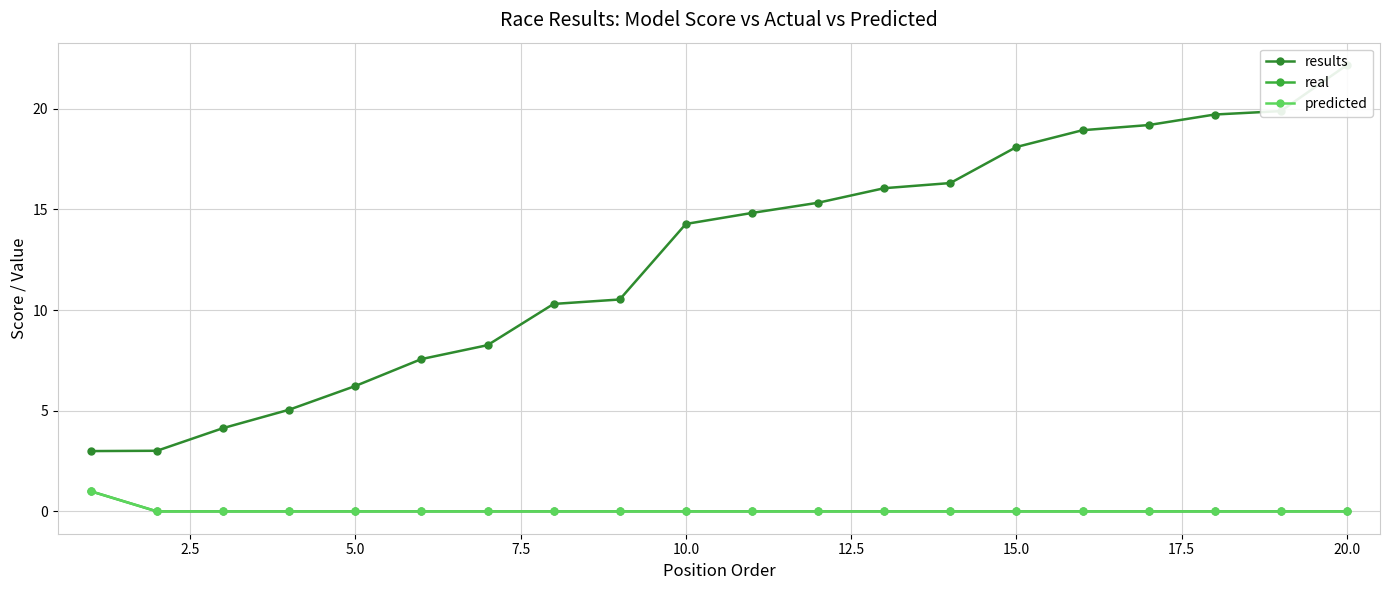

Which series has the largest total across all categories?

results